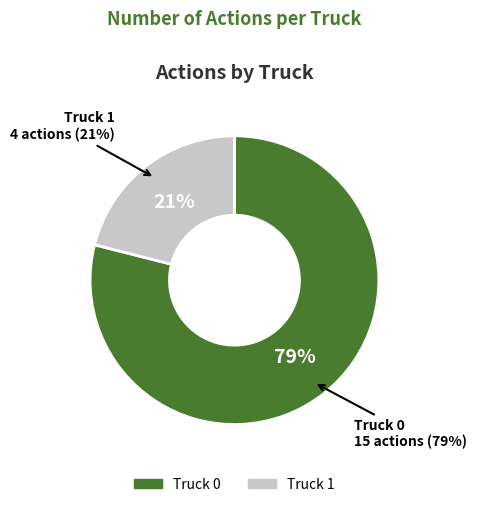

Rank the categories by value from highest to lowest.

Truck 0, Truck 1